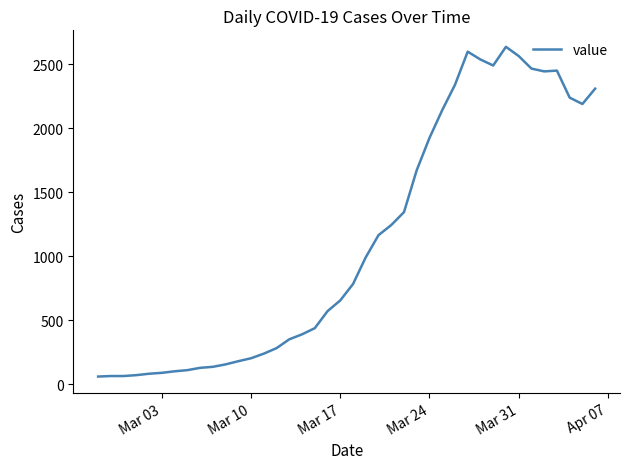

What is the difference between the maximum and minimum values?

2577